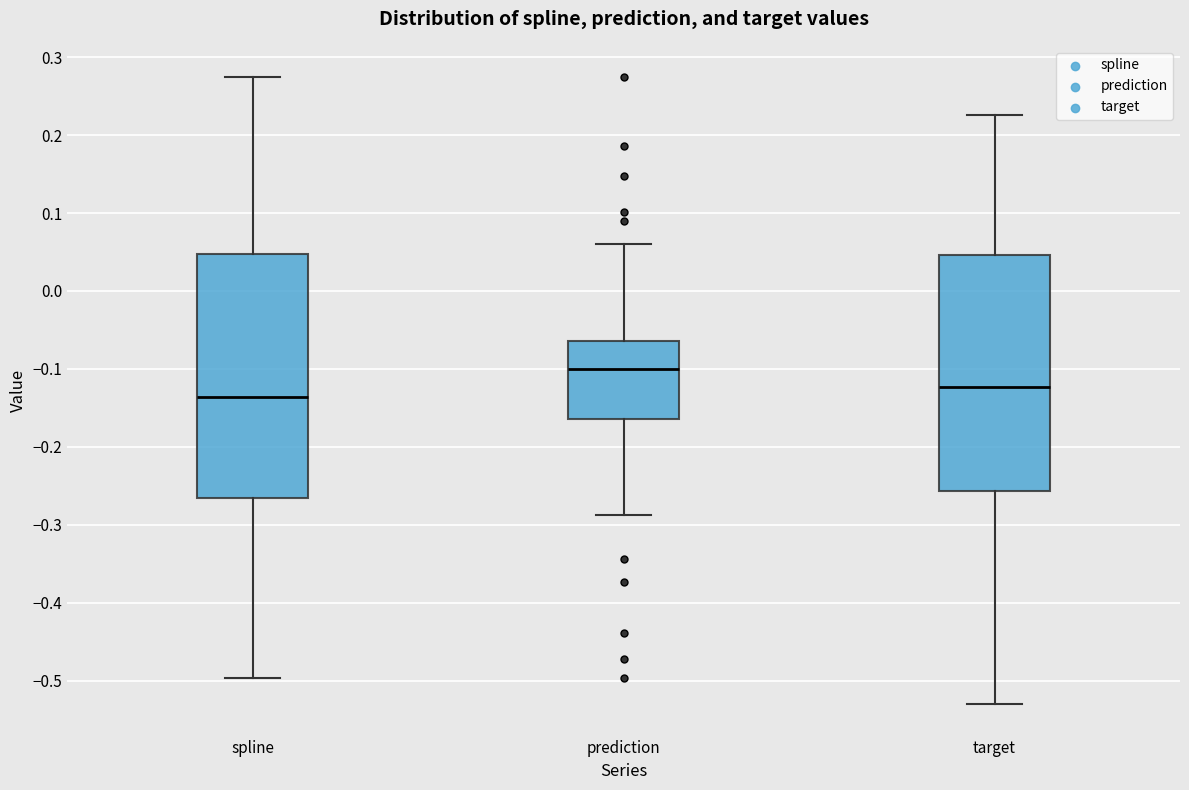

Reading left to right, read every box against the y-axis: the position of its median line, the range the box covers, and the ends of its whiskers. The values are not printed on the chart, so give them approximately, as read against the axis.

spline: median -0.14, box -0.27 to 0.05, whiskers -0.50 to 0.27
prediction: median -0.10, box -0.16 to -0.06, whiskers -0.29 to 0.06
target: median -0.12, box -0.26 to 0.05, whiskers -0.53 to 0.23